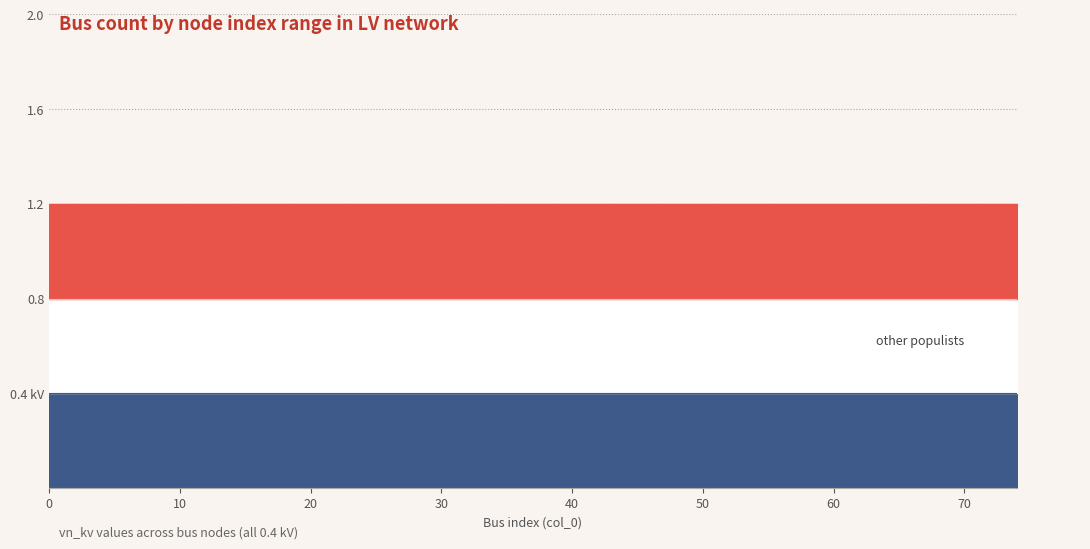

How many data points does each series have?

16